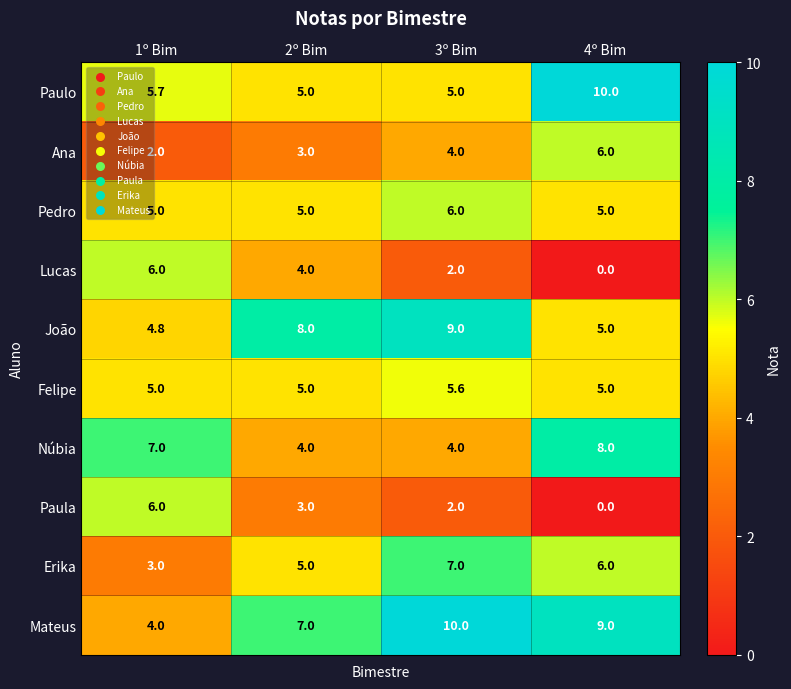

What is the difference between the Mateus values at 4º Bim and 1º Bim?

5.0